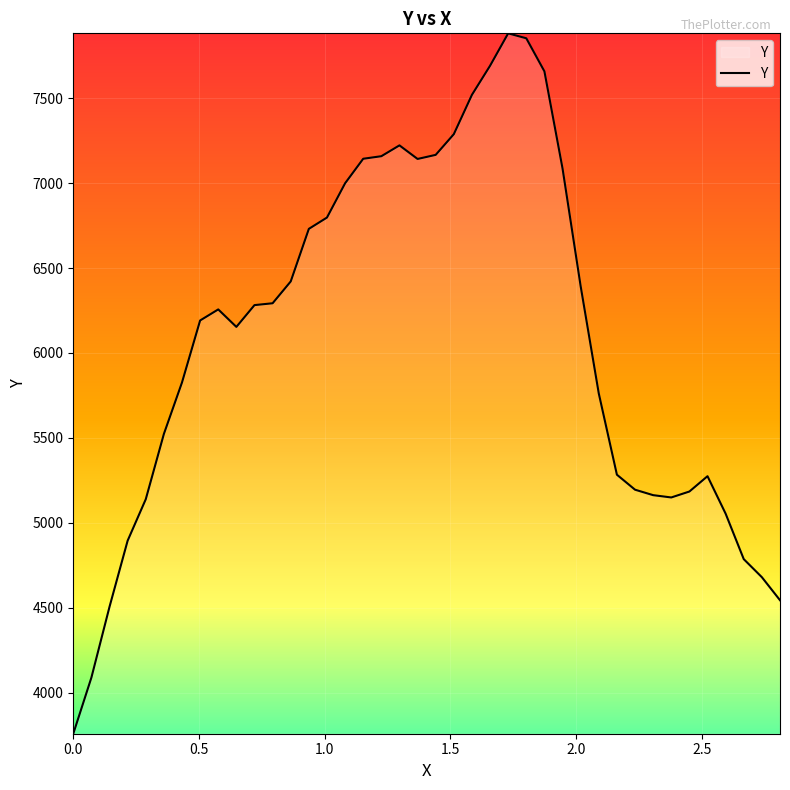

What is the sum of all values?

243144.8